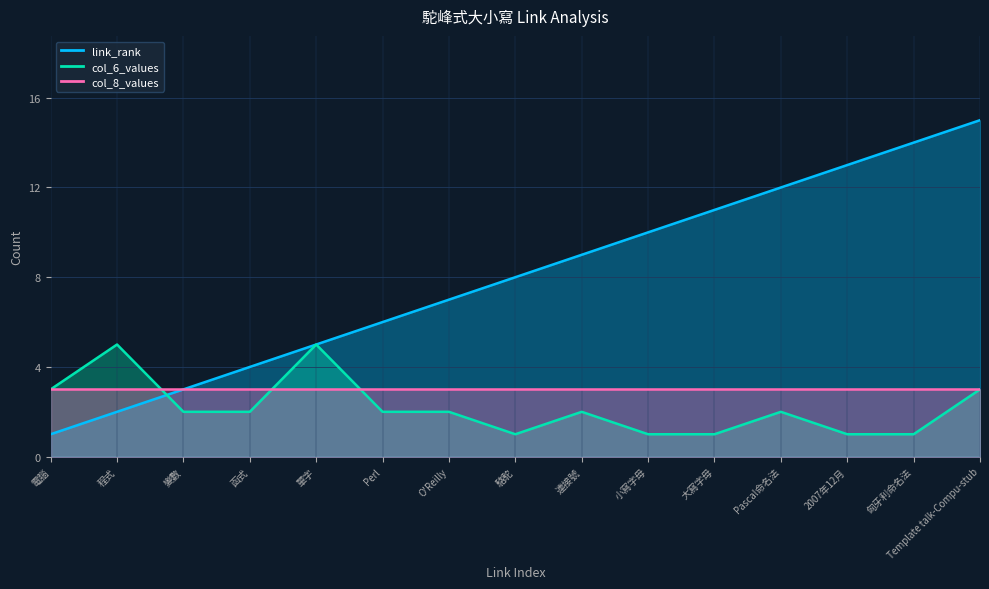

Between Perl and 大寫字母, which is larger?

大寫字母